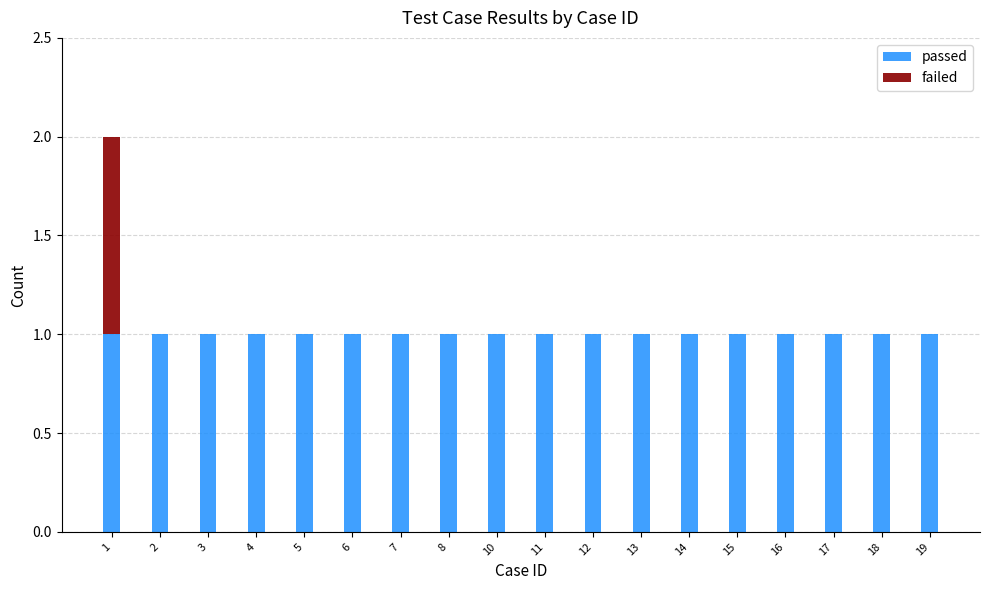

Are the bars horizontal?

No